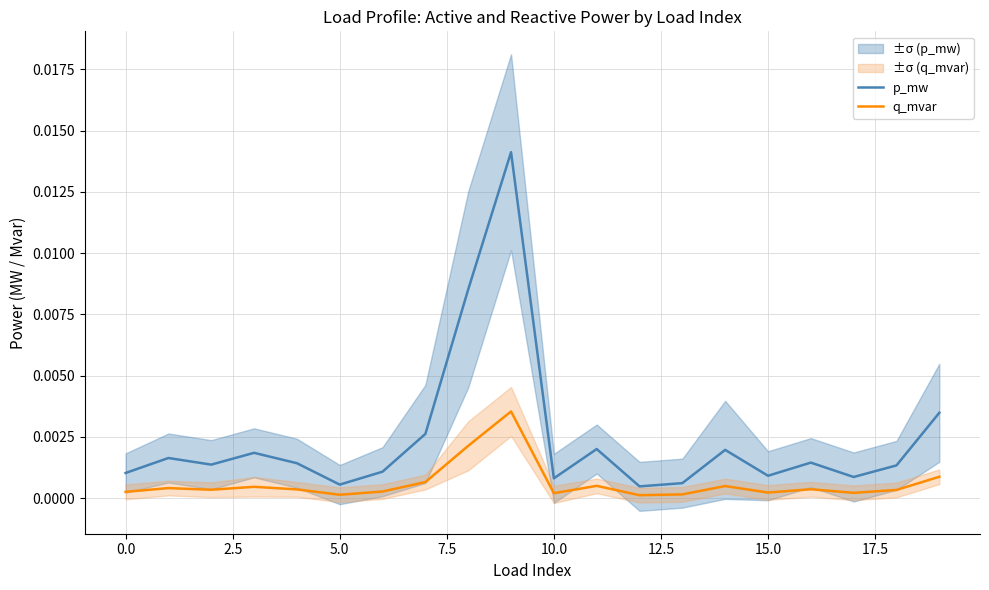

At how many categories does at least one series exceed 0?

20